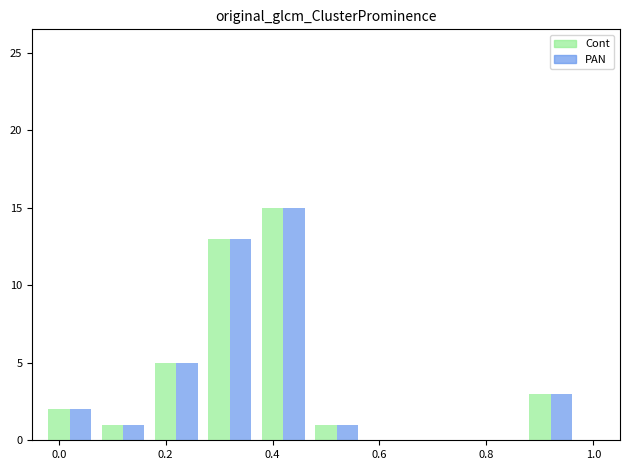

What is the maximum value for Cont?

15